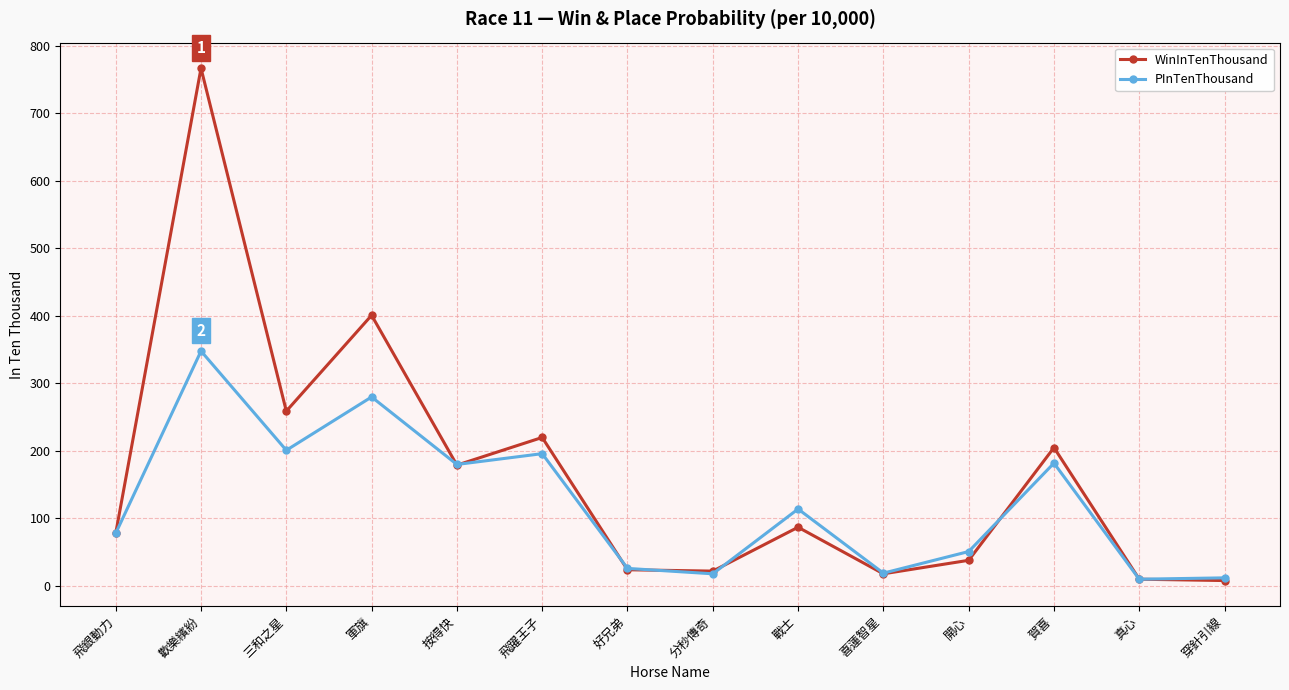

What is the spread (max minus min) of values at 賀喜?

23